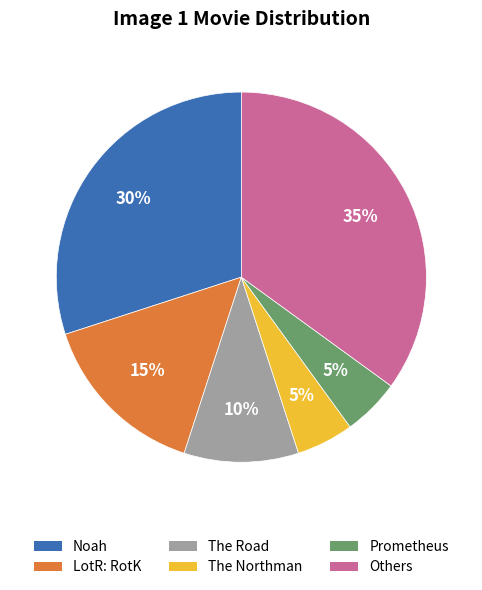

To the nearest percent, what is the difference between the largest and smallest slice percentages?

30%